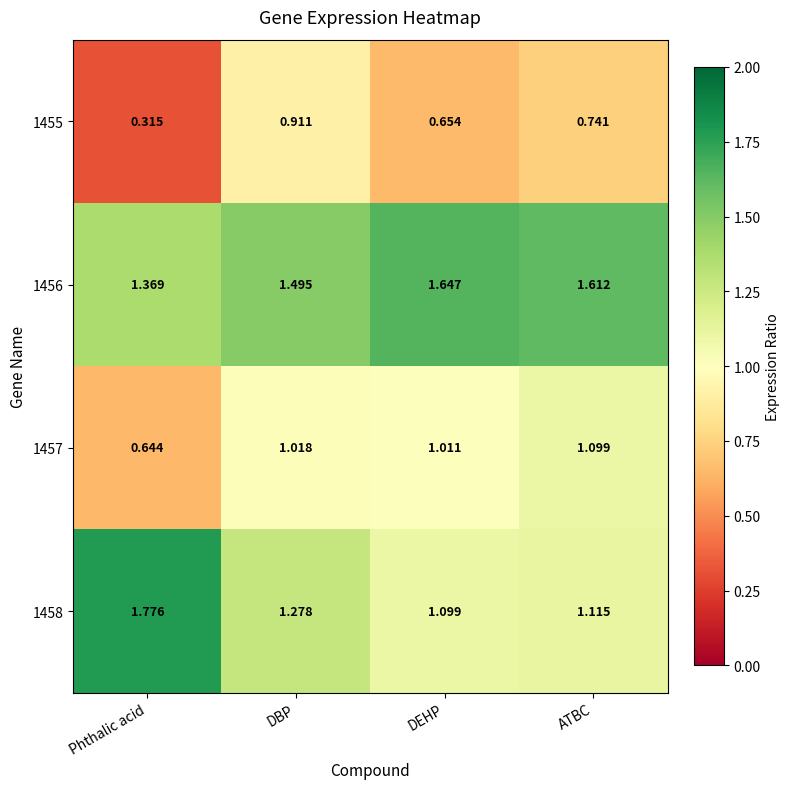

At which label does 1457 reach its peak?

ATBC